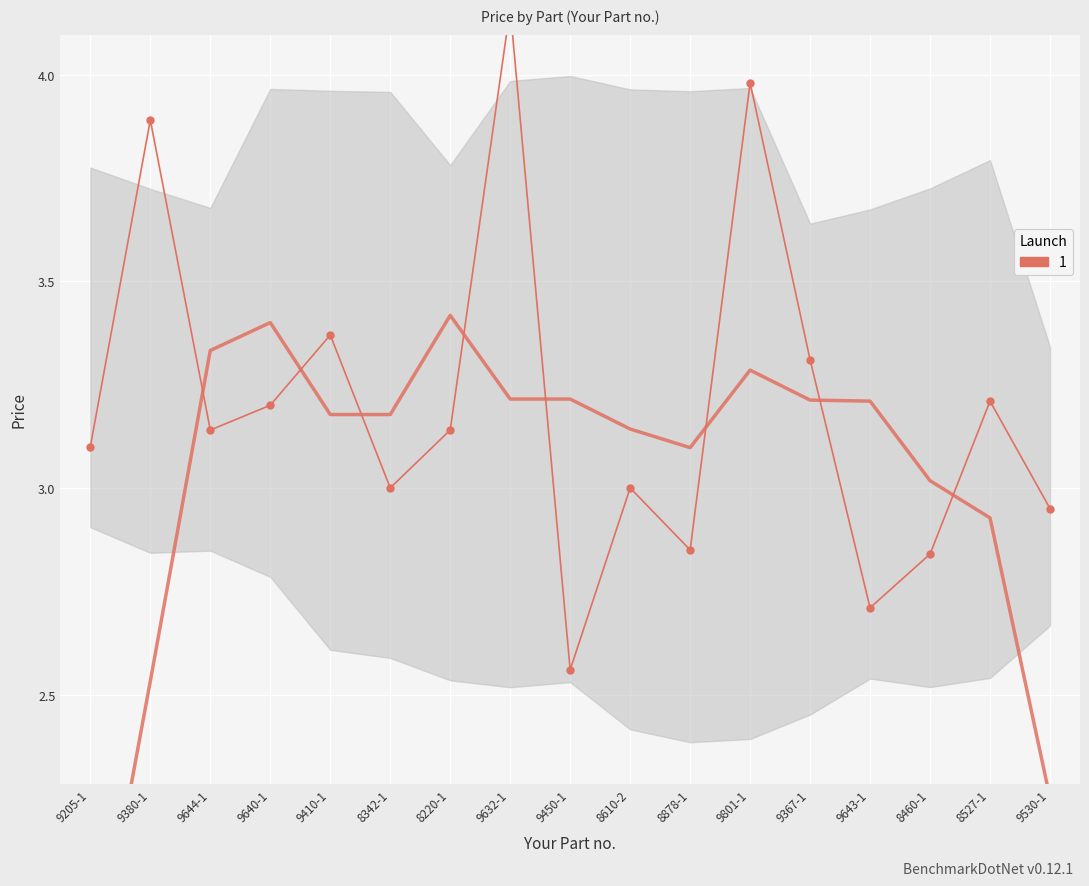

How many points are higher than both their immediate neighbors (excluding endpoints)?

6